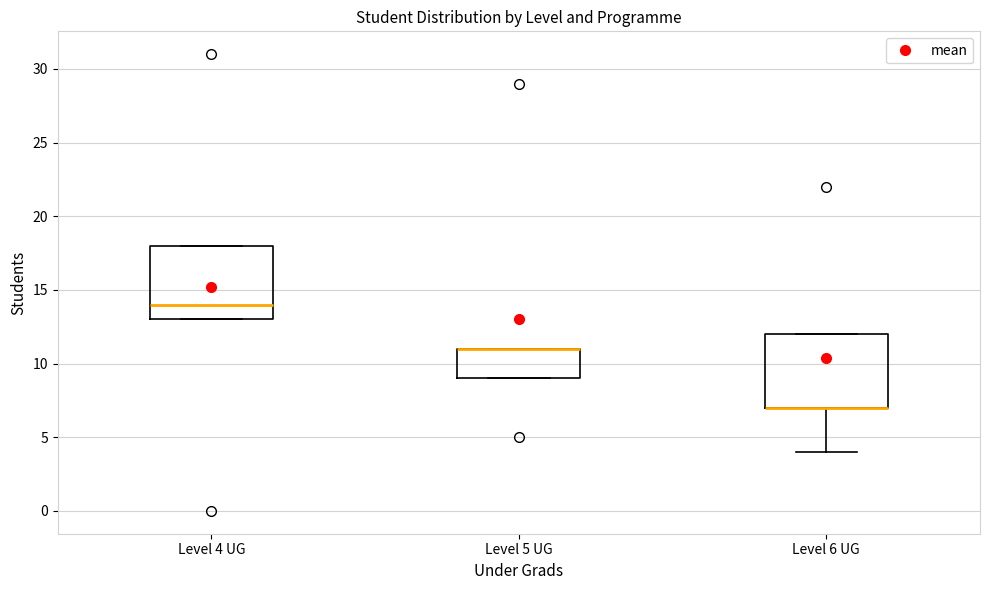

Where is the lower edge of the box for Level 5 UG on the y-axis? The values are not printed on the chart, so give them approximately, as read against the axis.

9